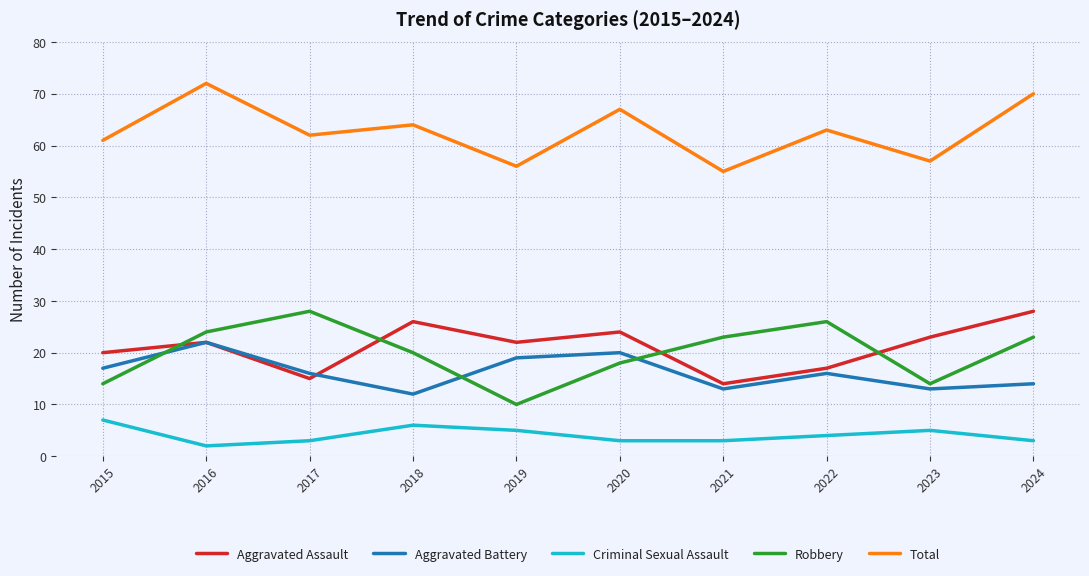

What is the smallest value displayed?

2